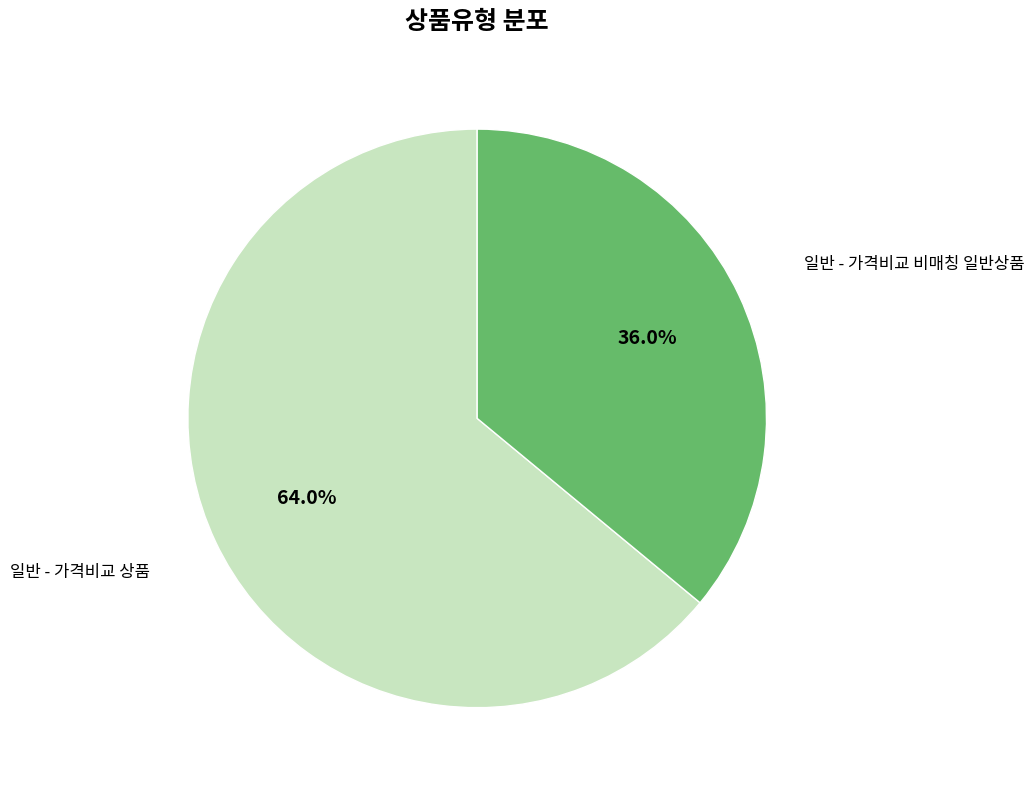

Is there a majority slice in this chart?

Yes